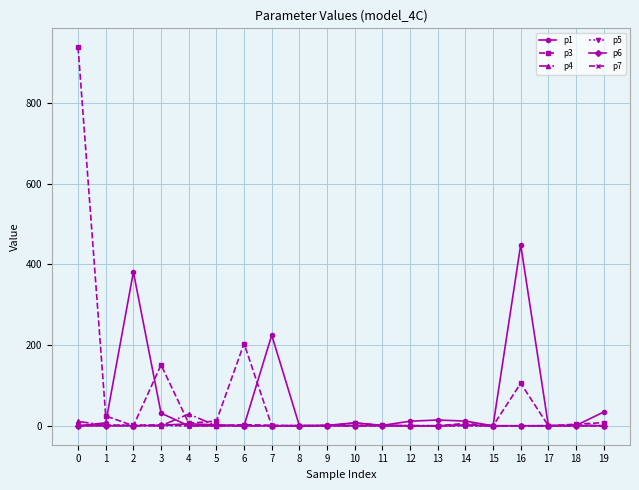

Which series has the widest spread of values?

p3